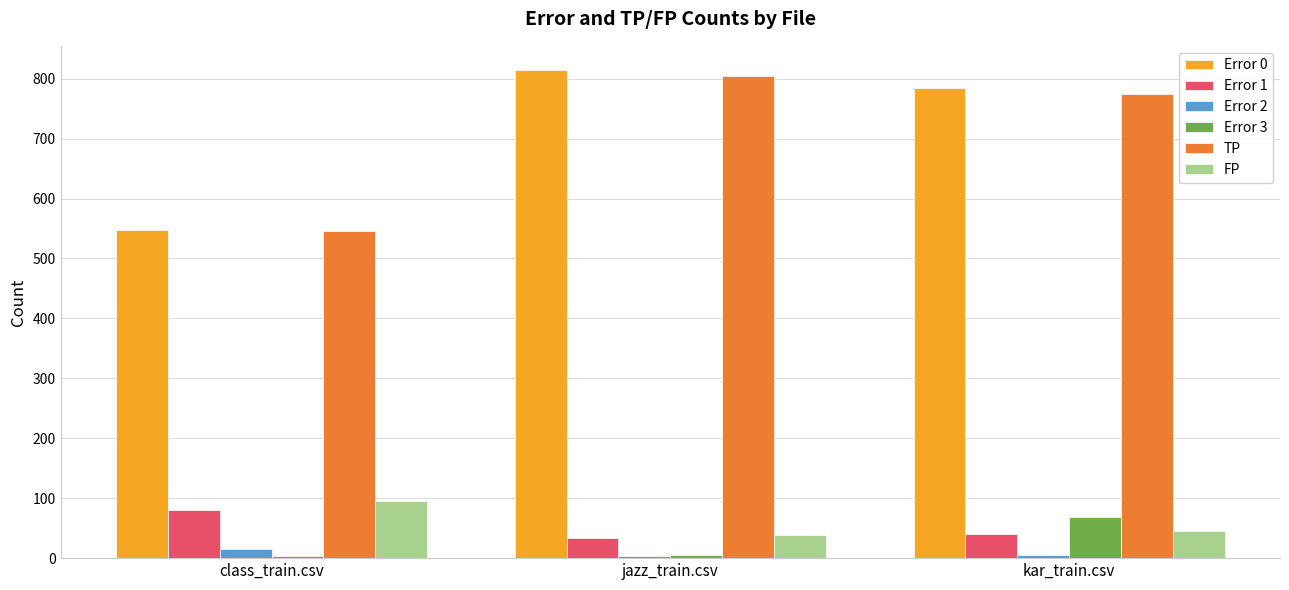

Rank the categories by FP value from highest to lowest.

class_train.csv, kar_train.csv, jazz_train.csv